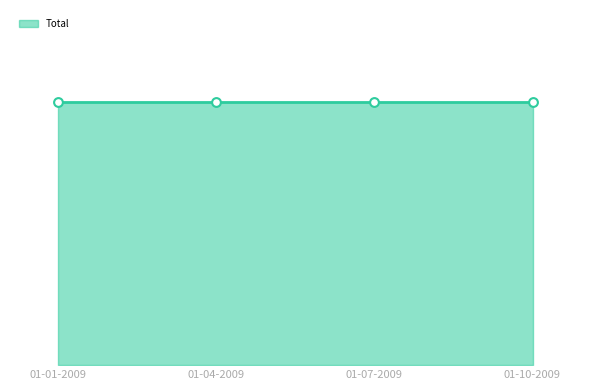

What is the total value across all series at 01-01-2009?

50.5